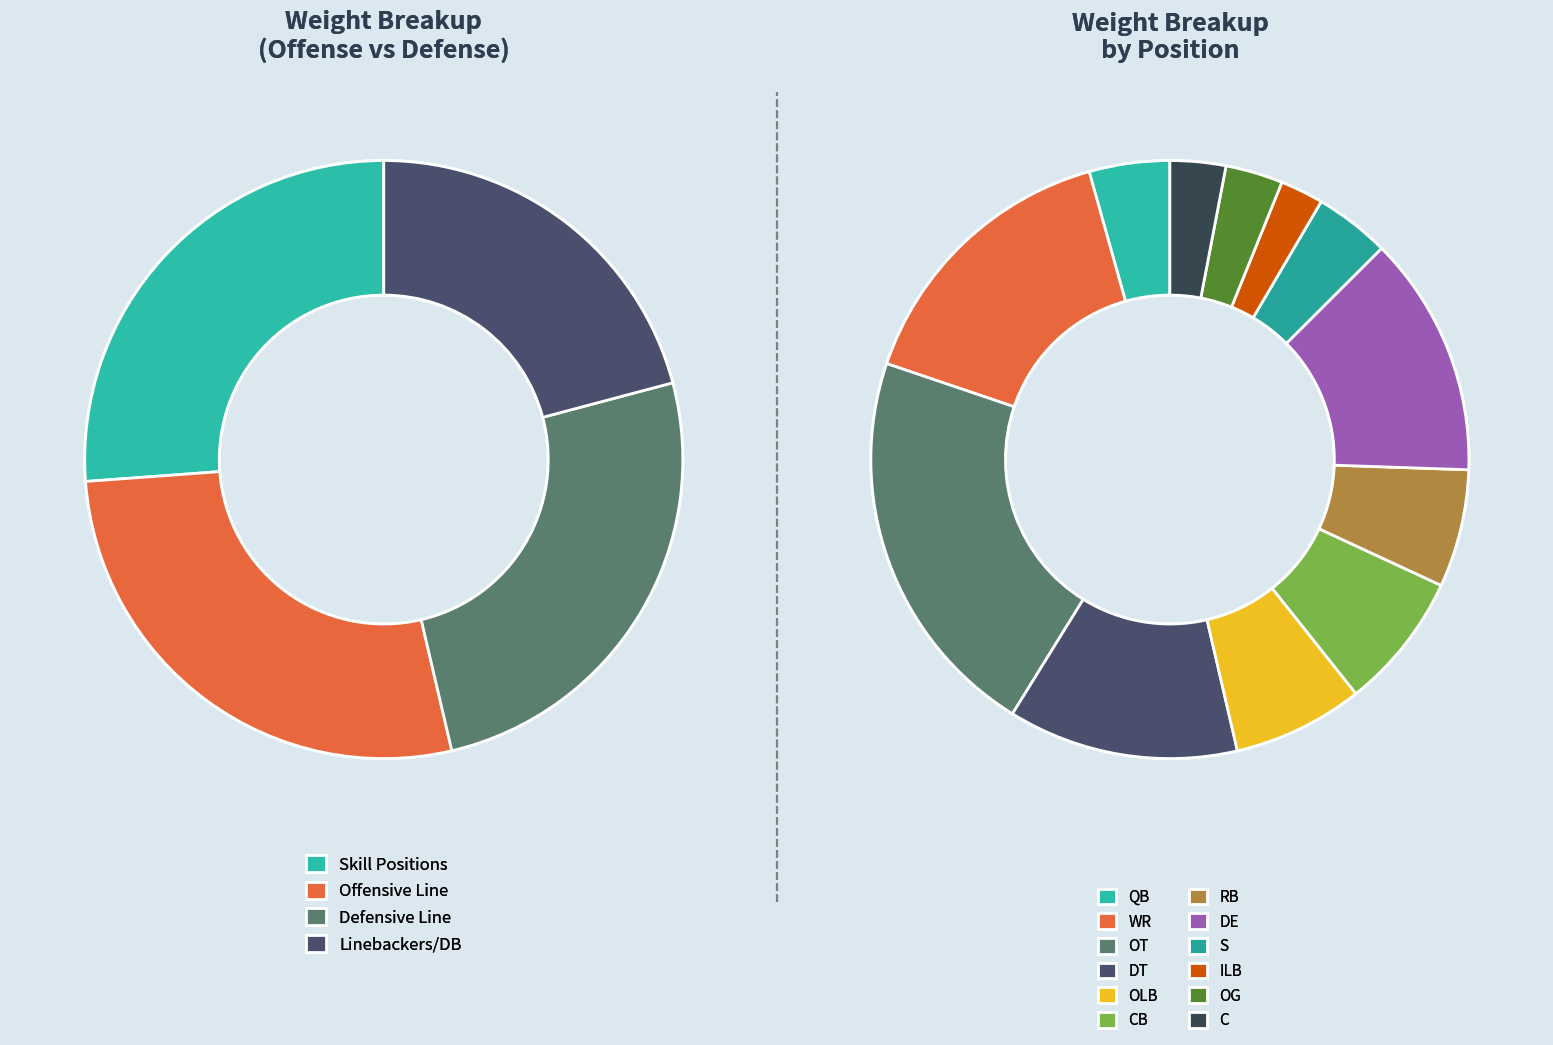

What percentage is the S slice, to the nearest percent?

4%